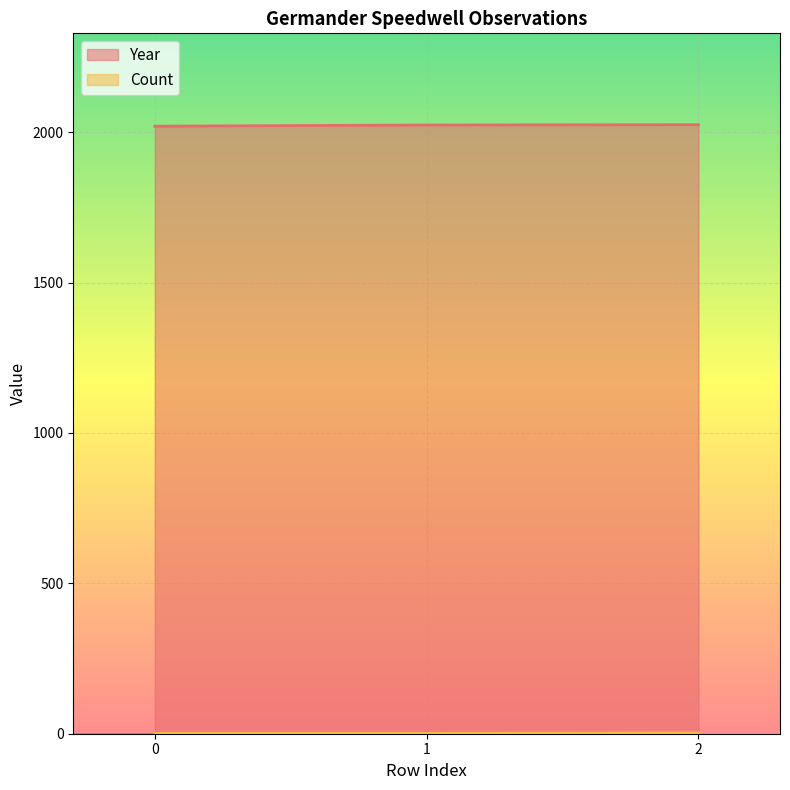

Reading left to right, transcribe all the data shown in this chart.

Year: 0=2020	1=2024	2=2025
Count: 0=1	1=1	2=3